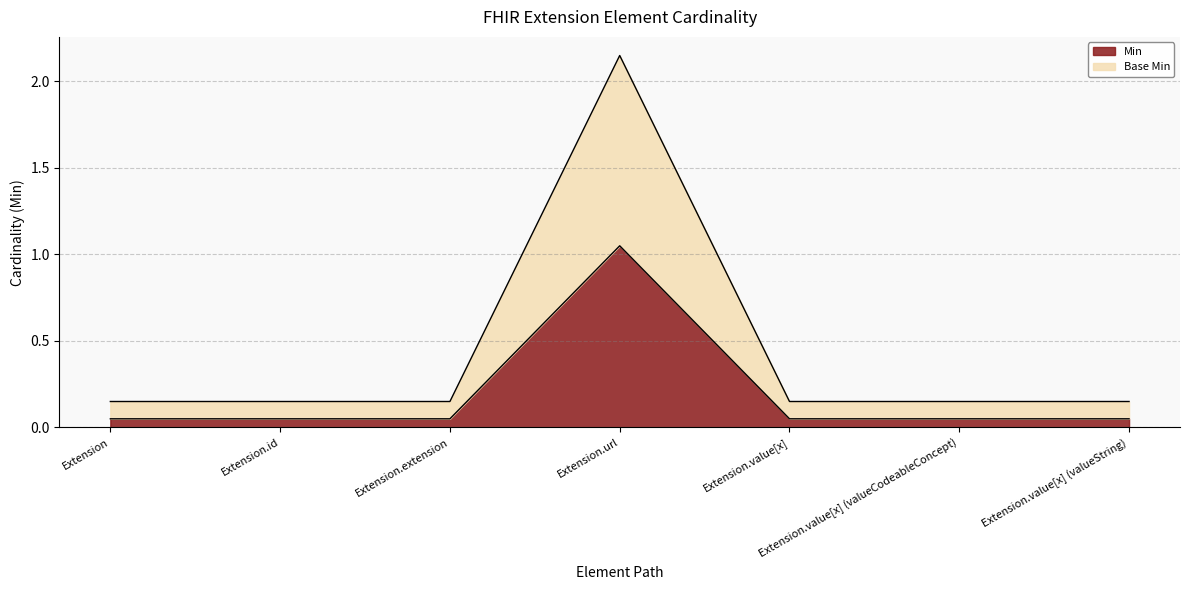

At how many categories does at least one series exceed 1?

1